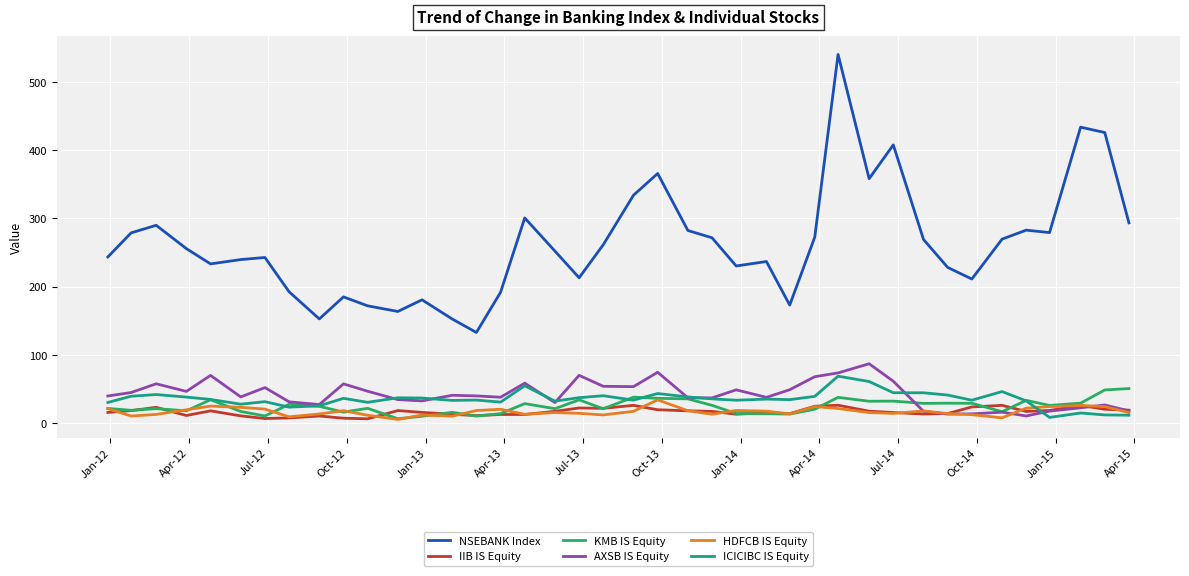

Which series has the largest range (max minus min)?

NSEBANK Index